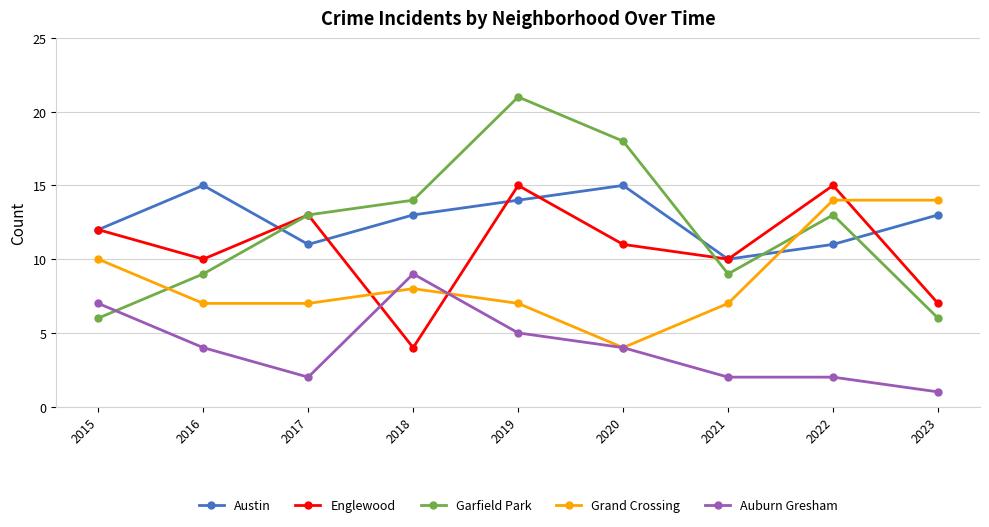

True or false: Englewood has a value of 15 at 2016.

False